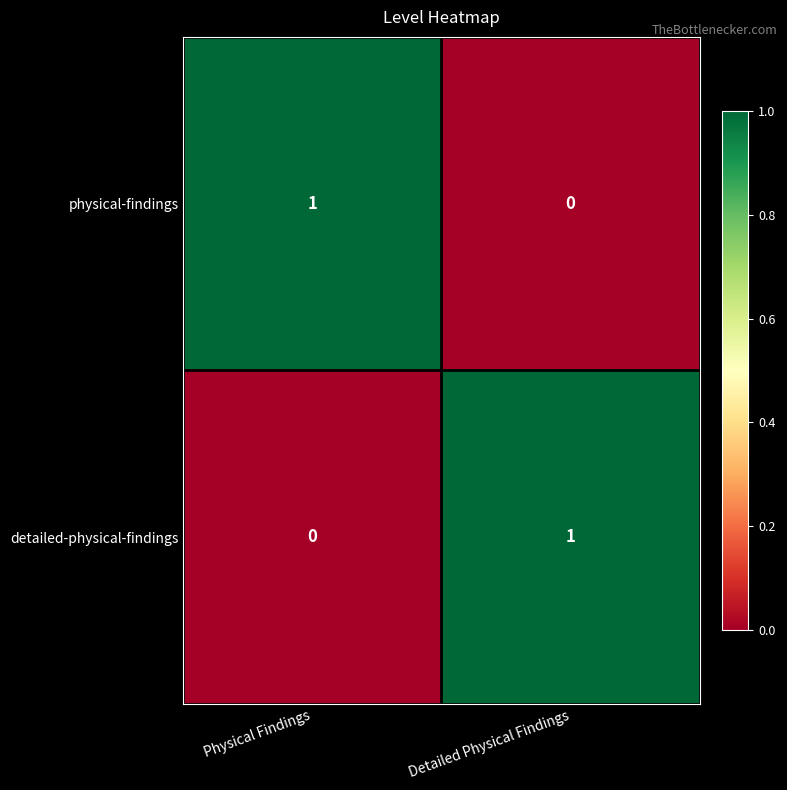

At which label does detailed-physical-findings reach its minimum?

Physical Findings